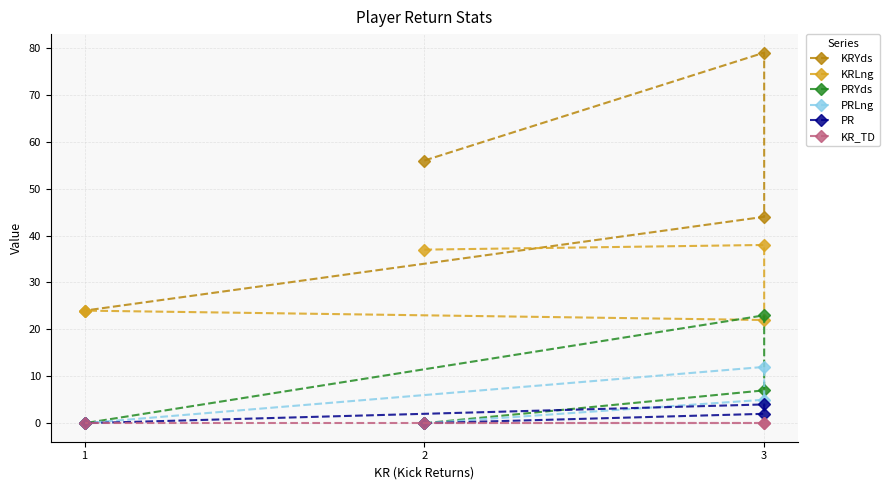

How many distinct data groups are displayed?

6